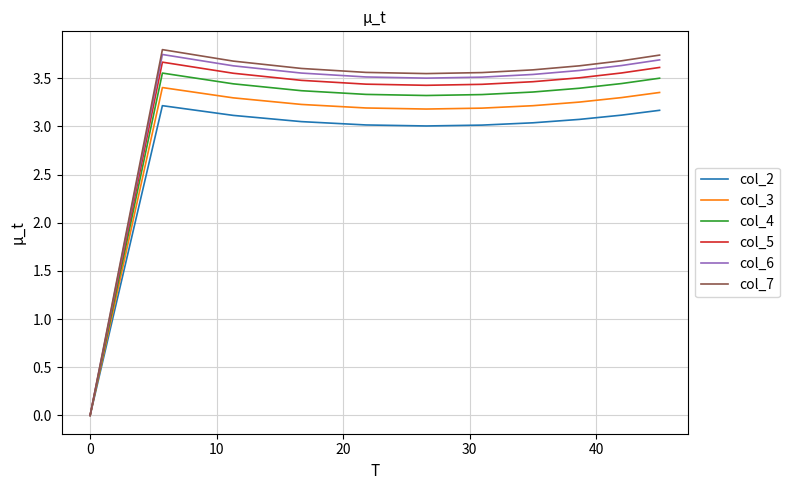

Which series has the widest spread of values?

col_7